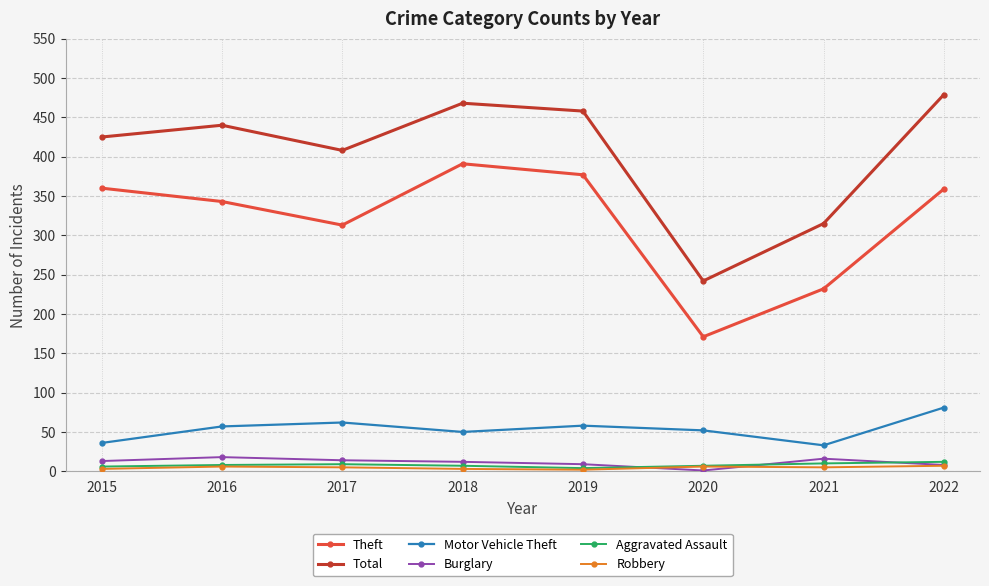

How many interior local peaks does the Total series have?

2